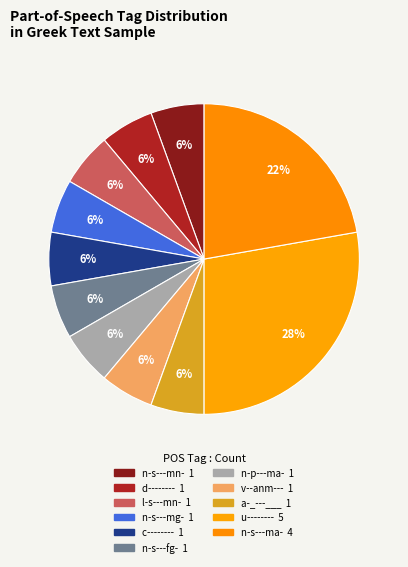

Does l-s---mn- represent more than half of the total?

No